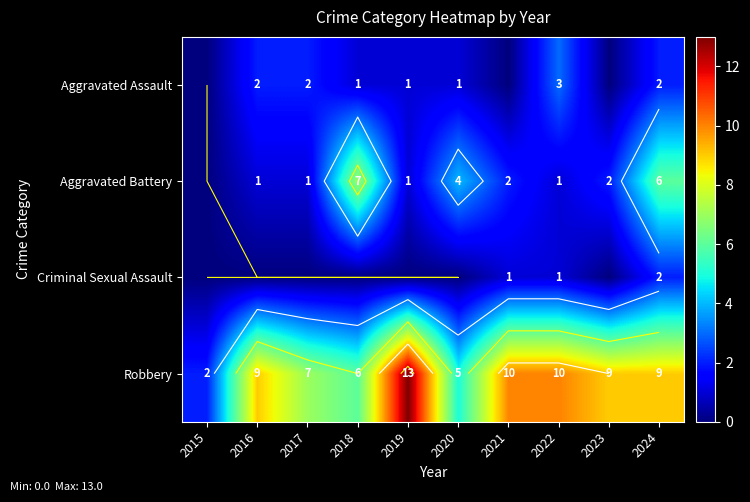

Is it true that Aggravated Assault equals 0 at 2021?

True